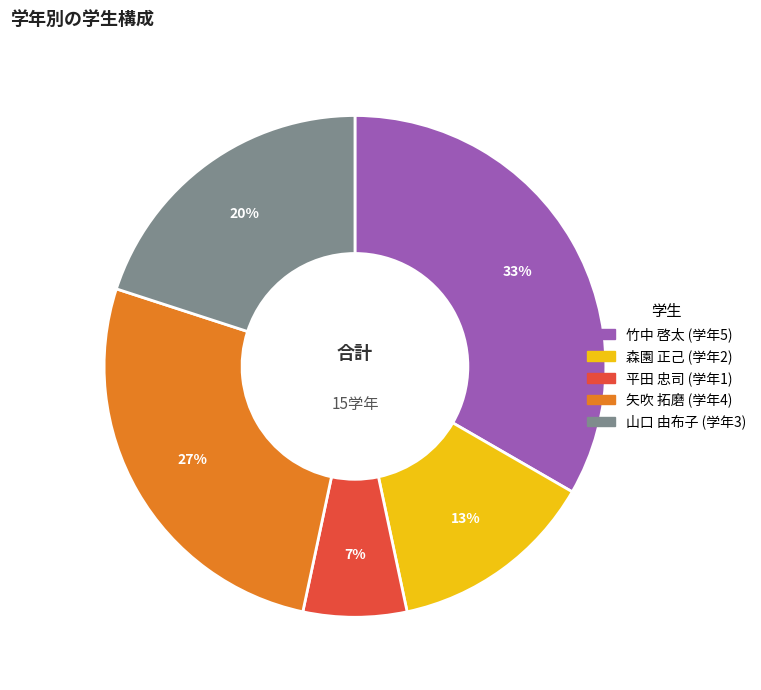

Does 竹中 啓太 account for over 50% of the chart?

No